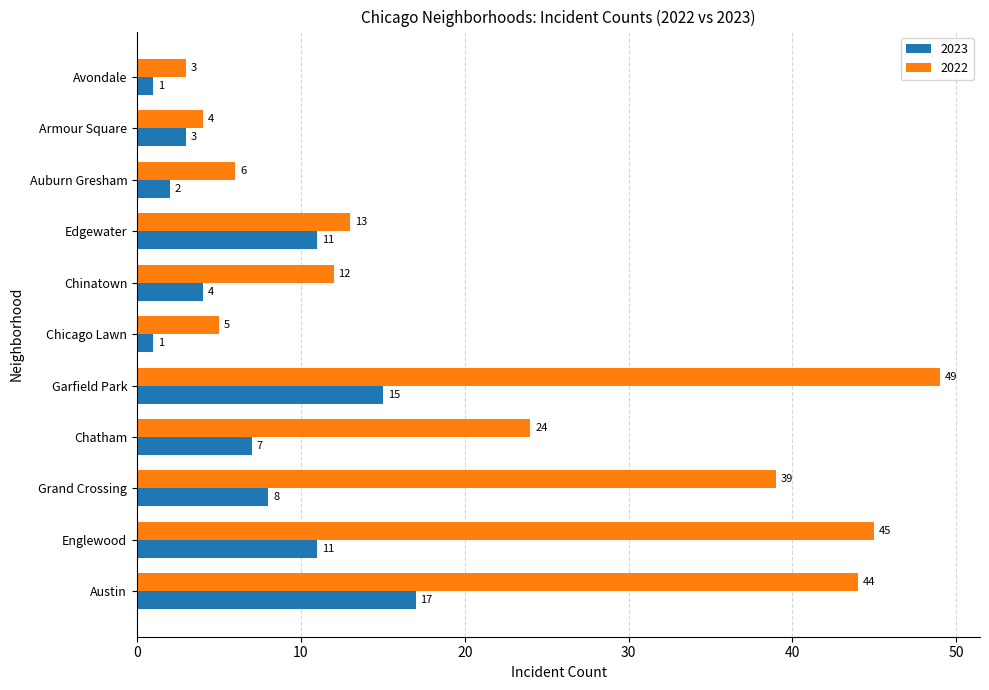

List the series in order of their overall mean, highest first.

2022, 2023